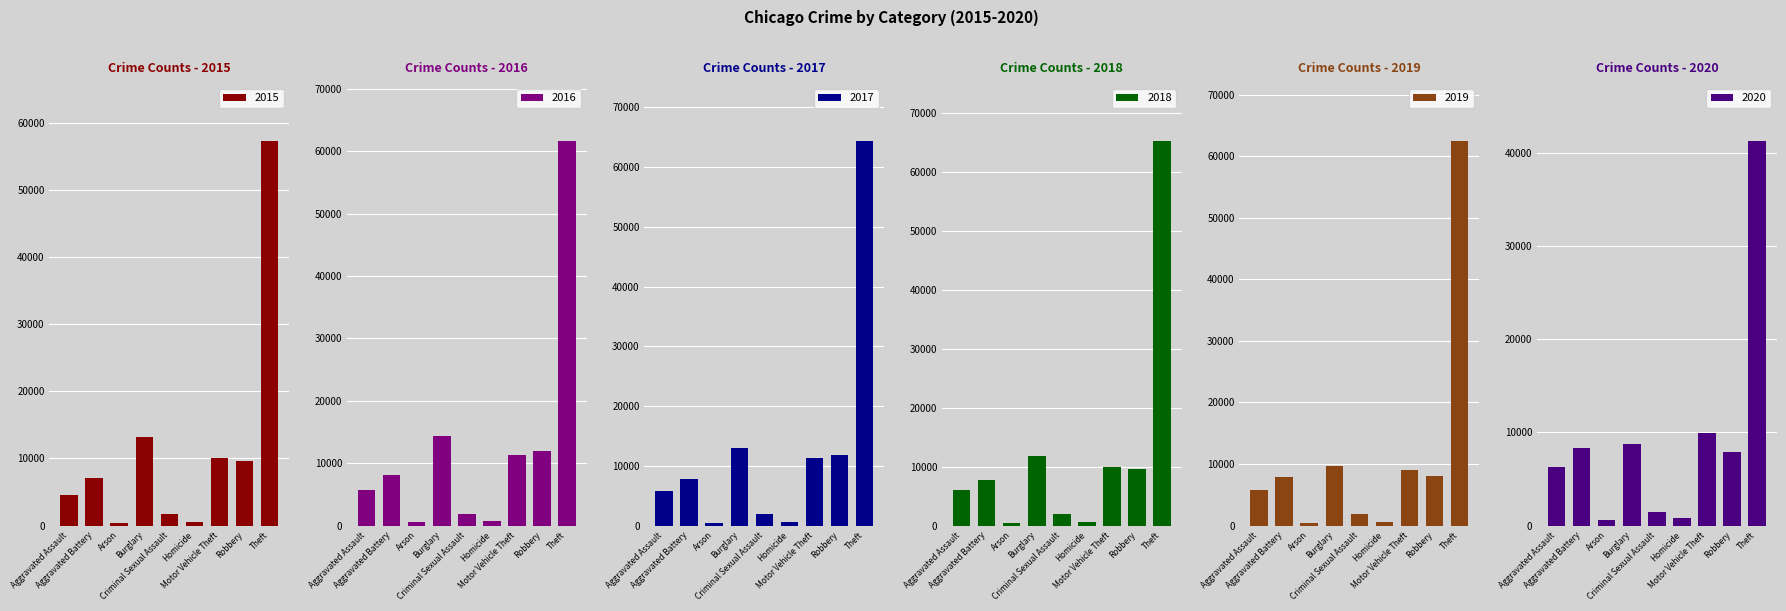

At how many categories does at least one series exceed 28575?

1